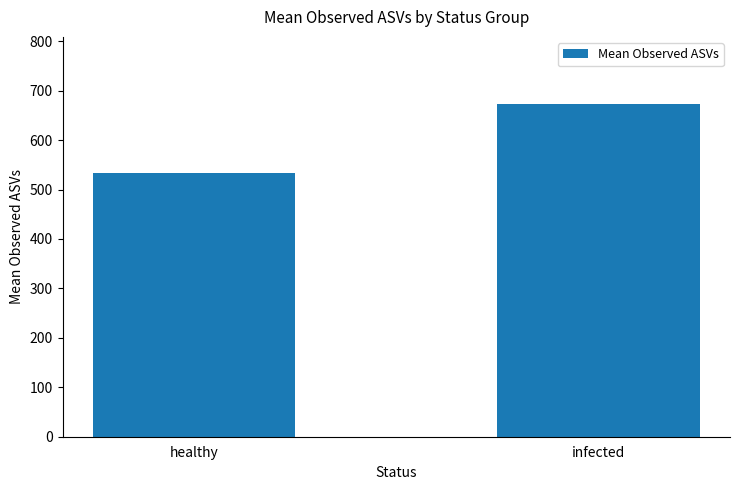

Approximately how many times larger is the value at healthy compared to infected?

0.8